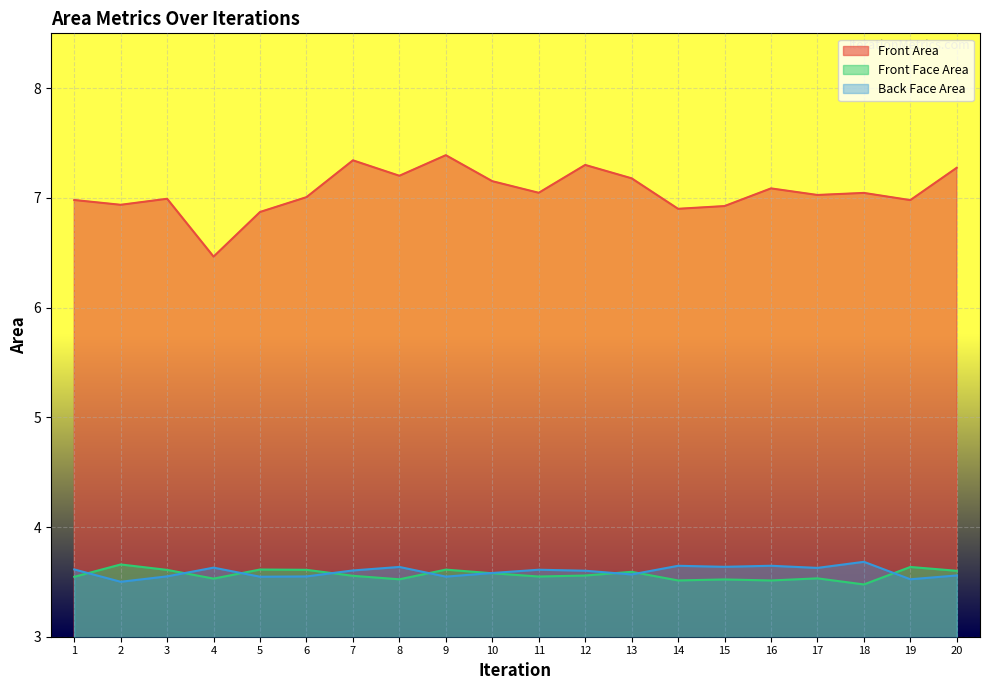

True or false: Front Face Area and Back Face Area intersect in this chart.

True